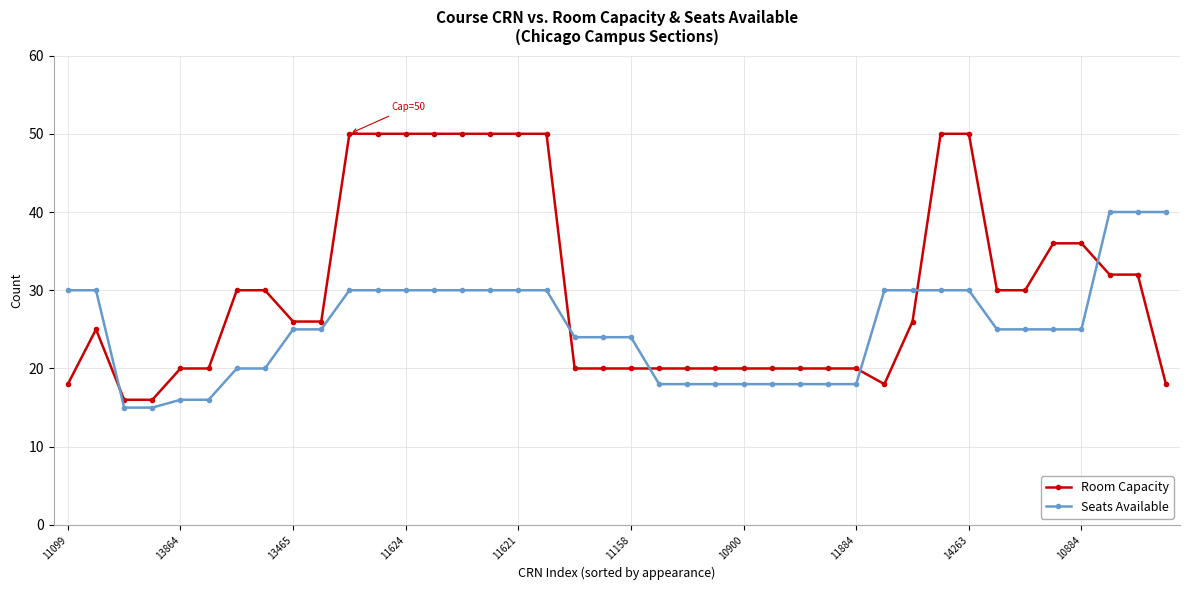

What is the smallest value displayed?

15